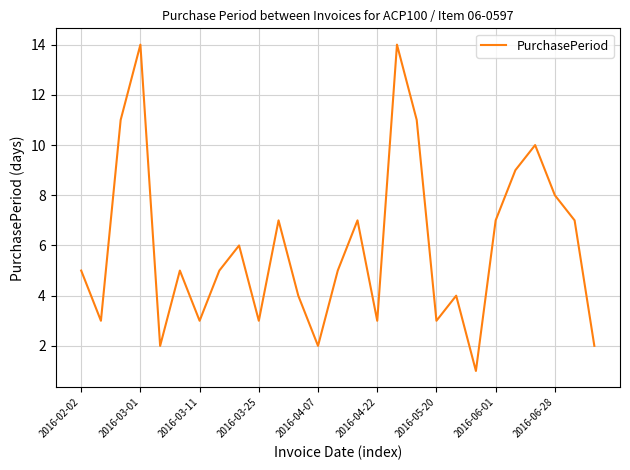

What is the difference between the maximum and minimum values?

13